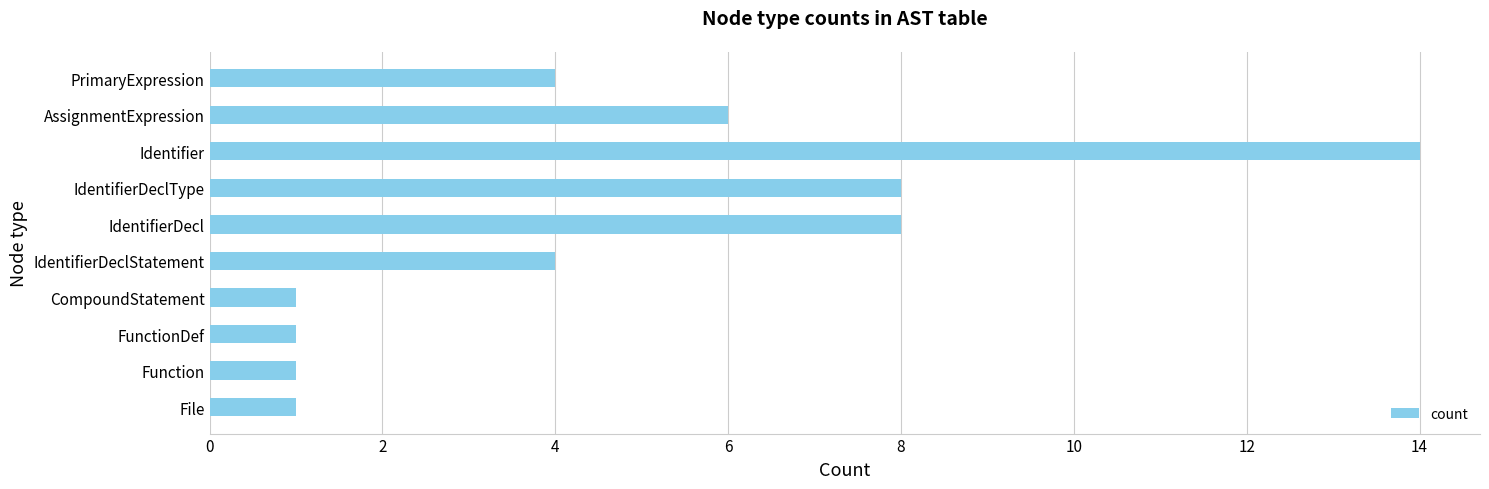

Reading bottom to top, extract all data points from this chart.

1	1	1	1	4	8	8	14	6	4